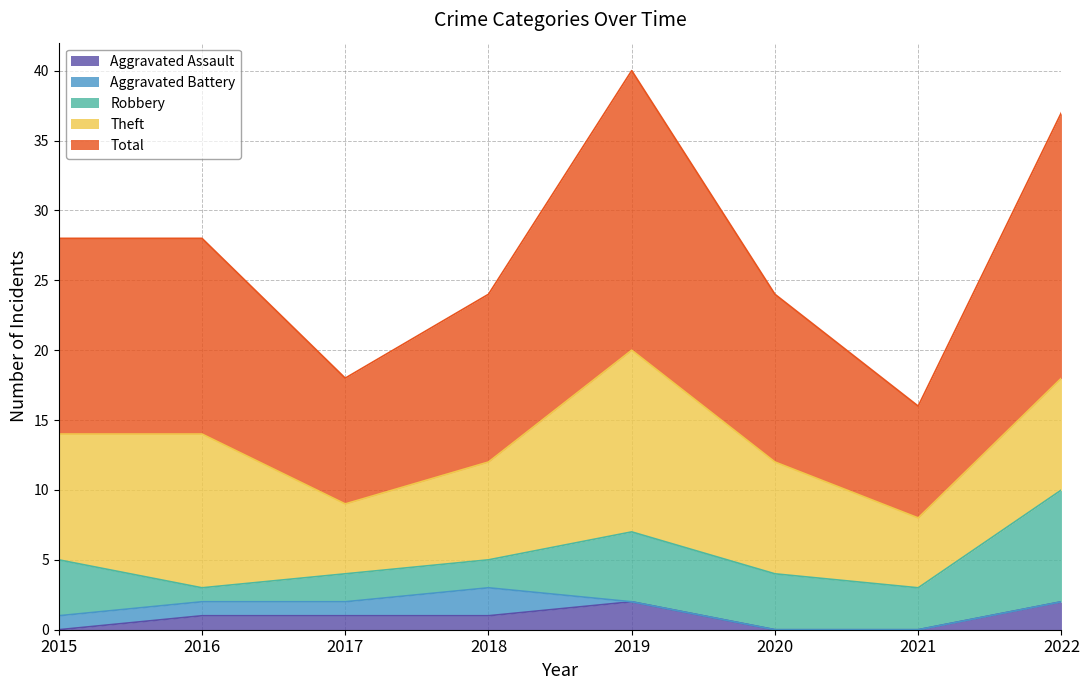

What is the total value across all series at 2017?

18